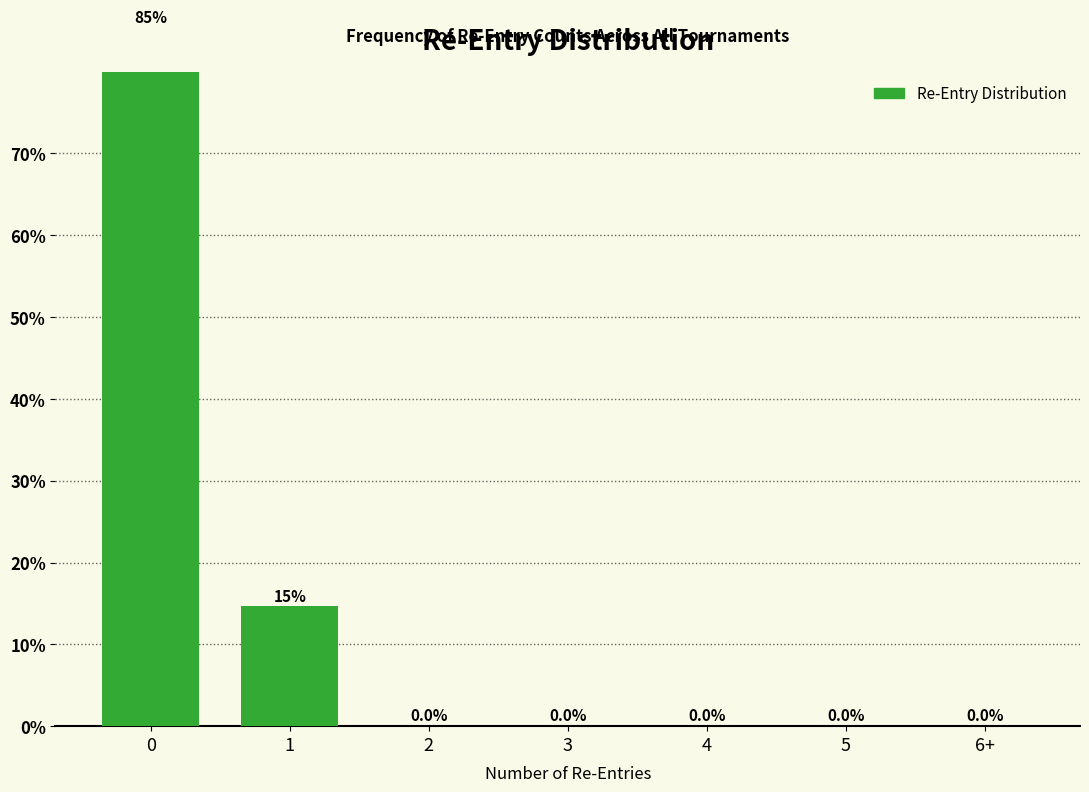

What is the label of the 2nd bar from the left?

1